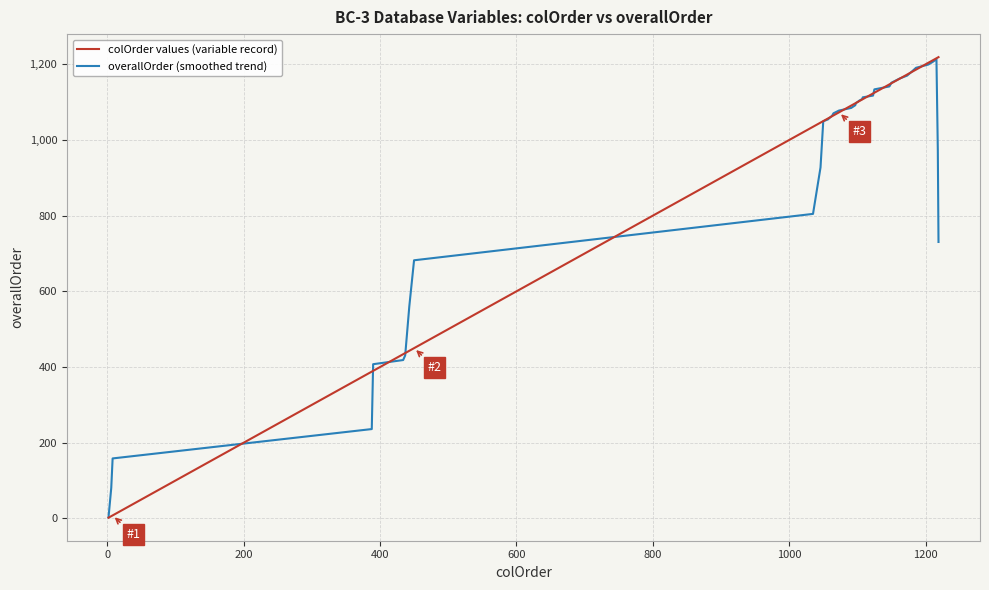

What is the maximum value shown in the chart?

1219.0